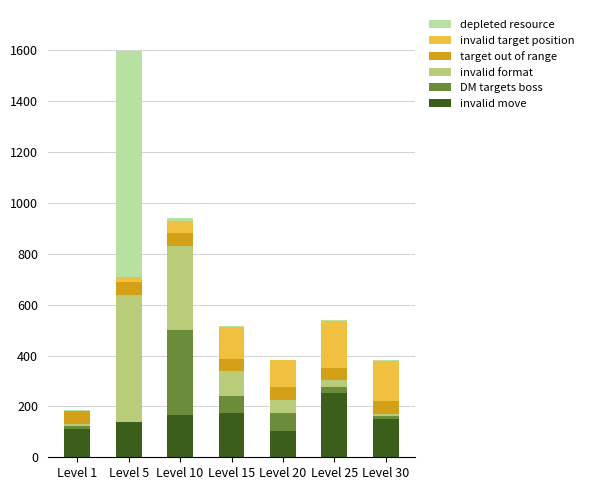

The value of invalid move at Level 10 is 92.0. True or false?

False